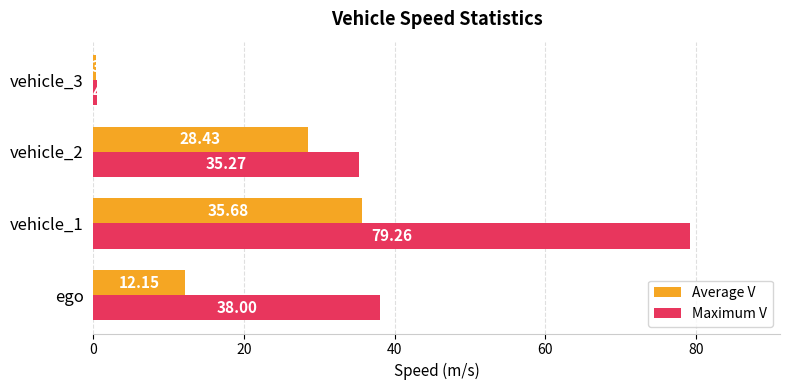

What is the average value of the Average V series?

19.1